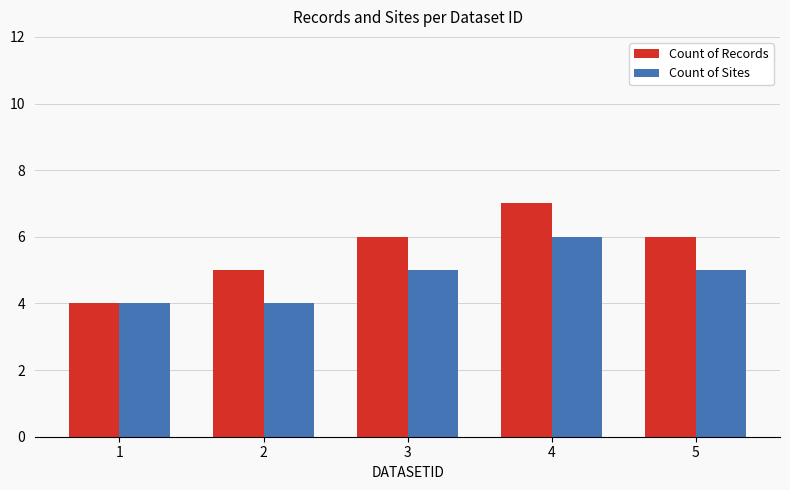

What is the minimum value shown in the chart?

4